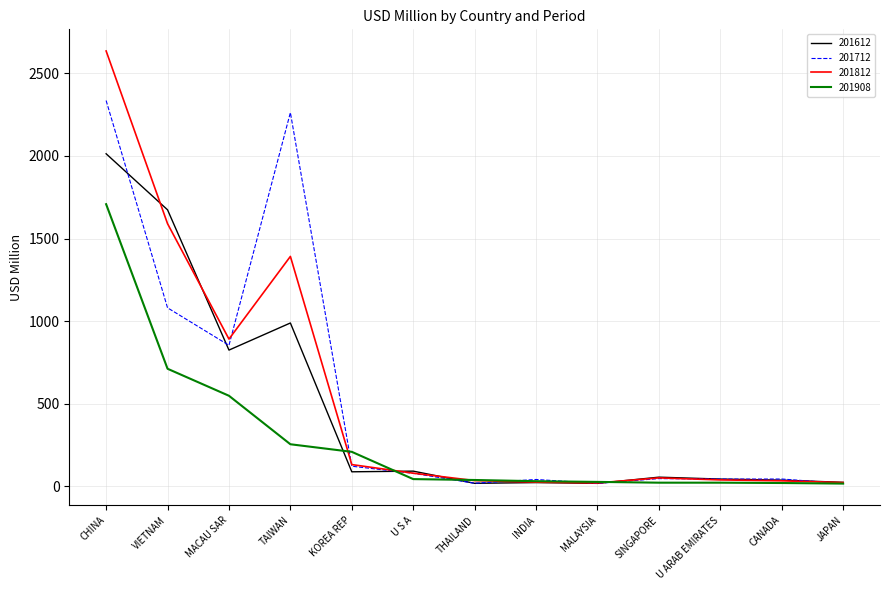

Which series changed the most between TAIWAN and MALAYSIA?

201712